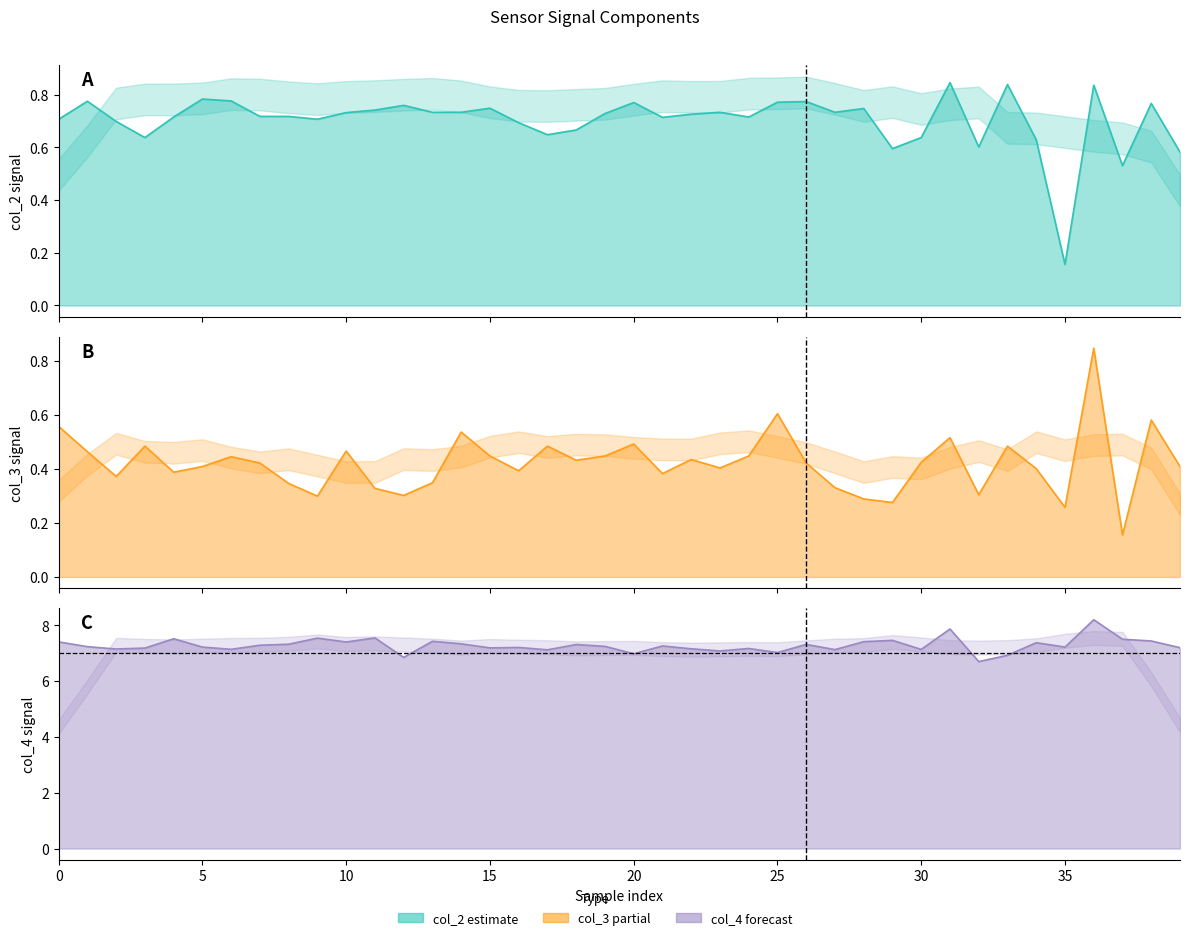

True or false: col_2 has a value of 0.7 at 16.

True